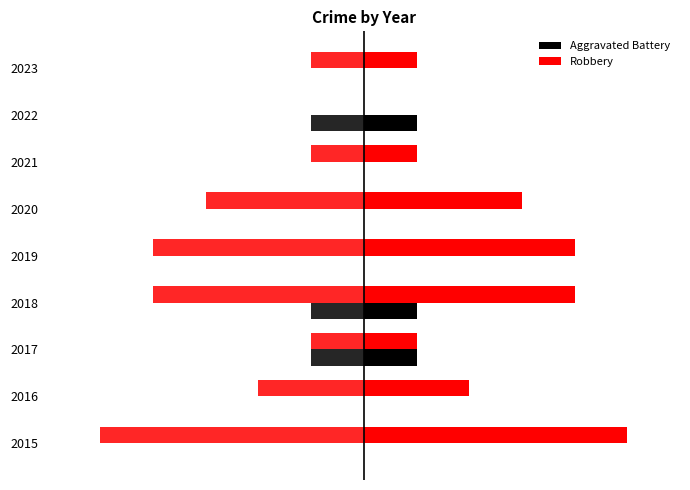

List the labels in order of Aggravated Battery value, smallest first.

0, 1, 4, 5, 6, 8, 2, 3, 7